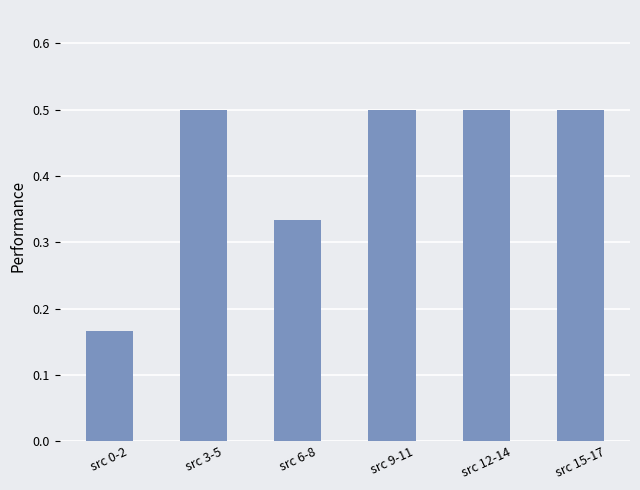

How many bars are there in total?

6